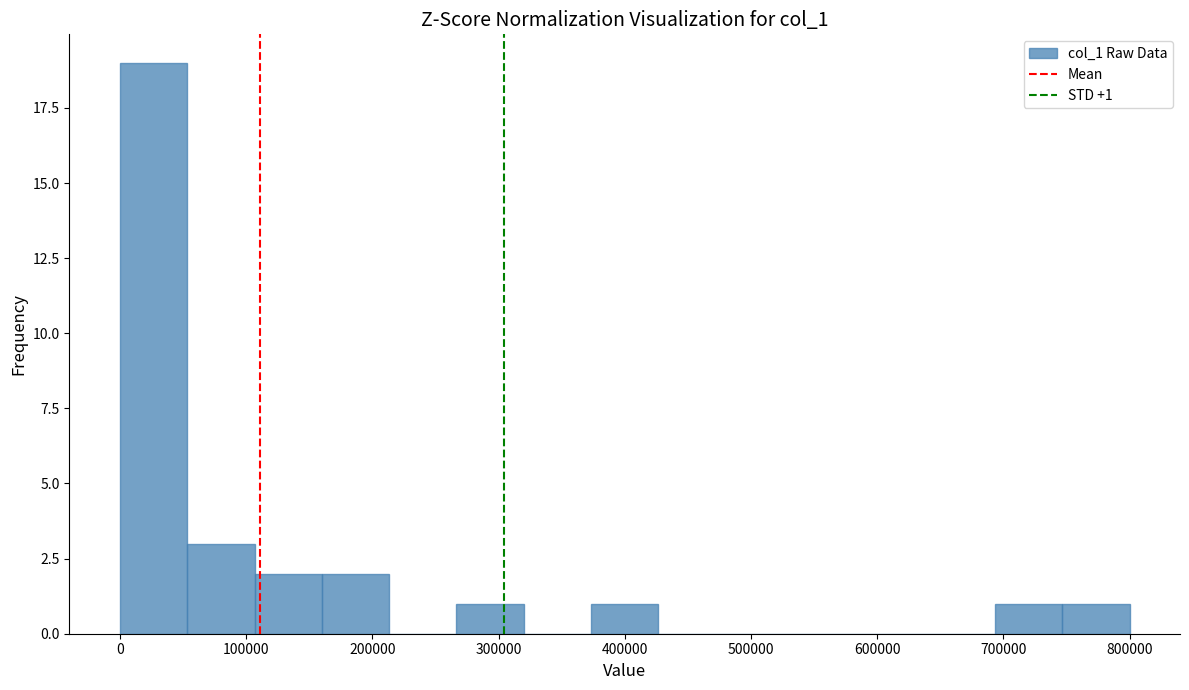

Which range on the x-axis has the tallest bar?

0 to 50000